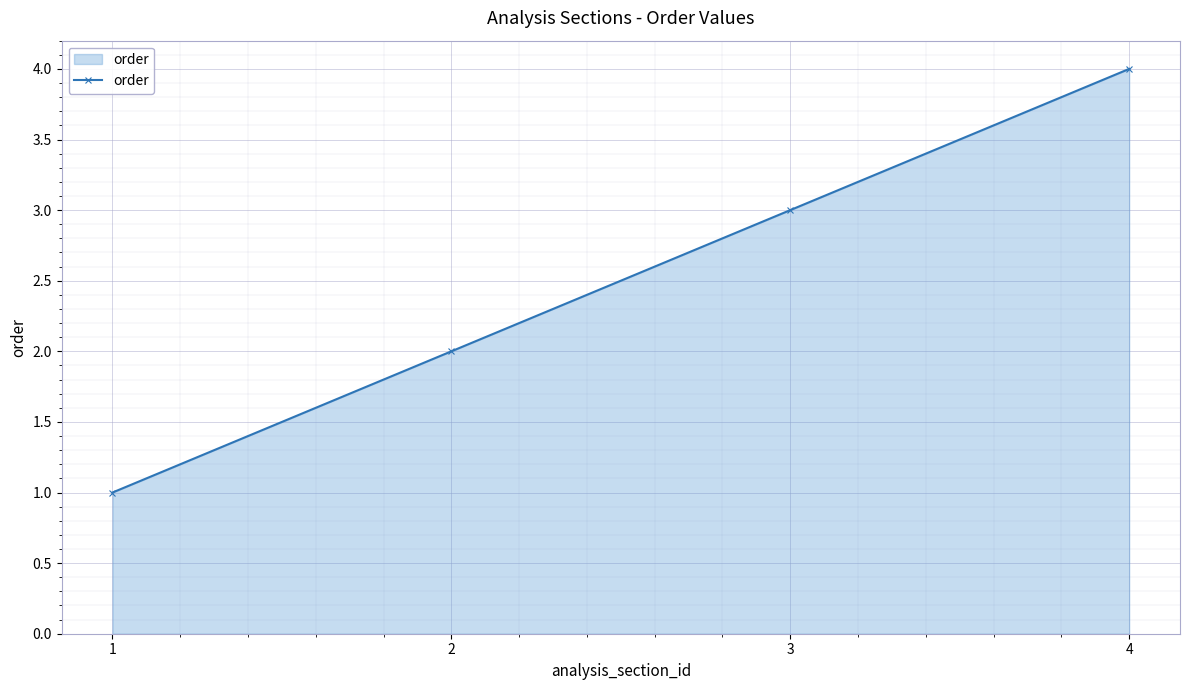

What is the greatest value displayed?

4